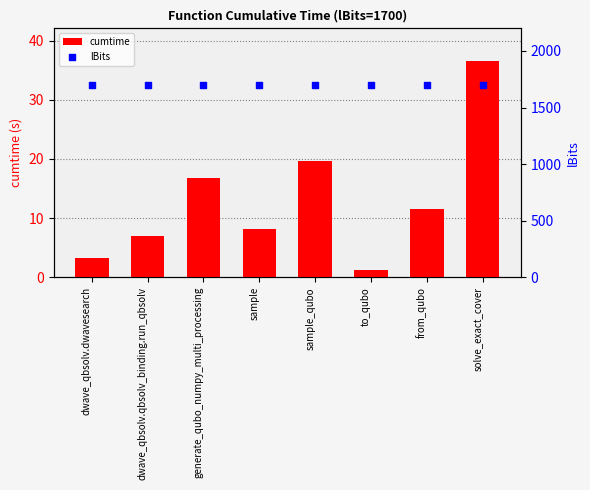

Which series contains the lowest Y value?

cumtime